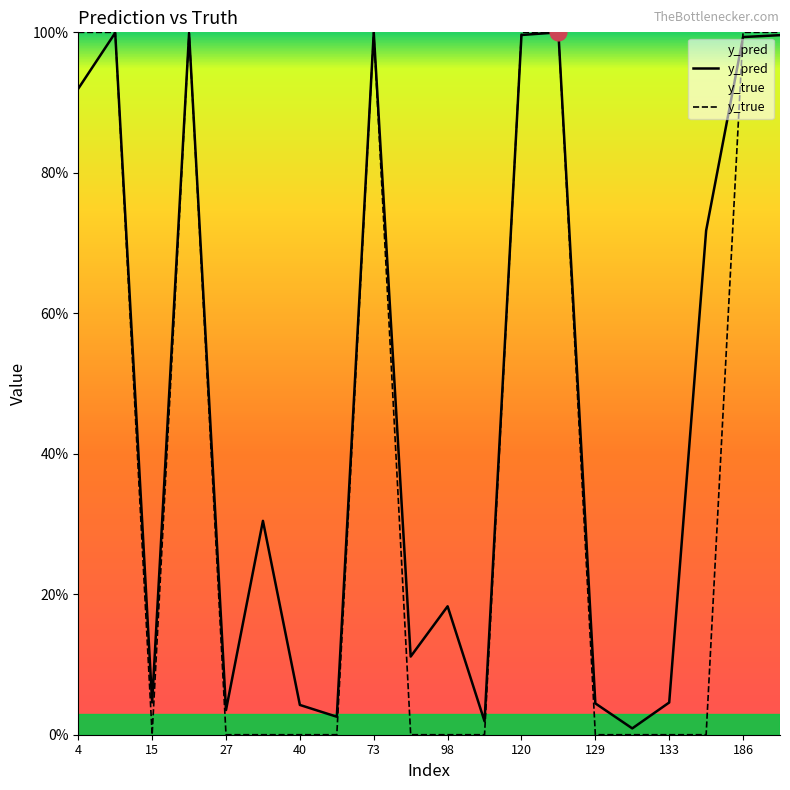

List the series in order of their overall mean, highest first.

y_pred, y_true